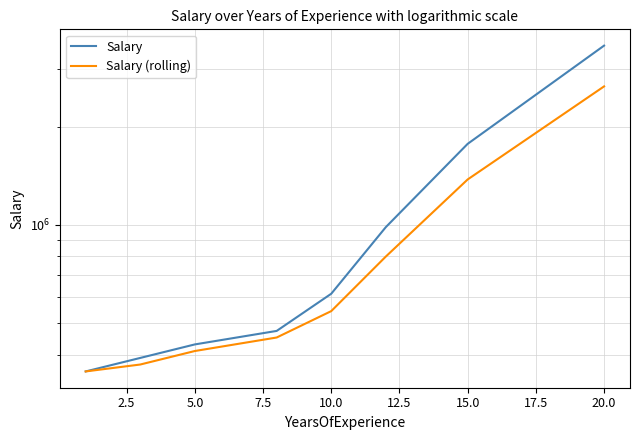

List the series in order of their overall mean, lowest first.

Salary (rolling), Salary